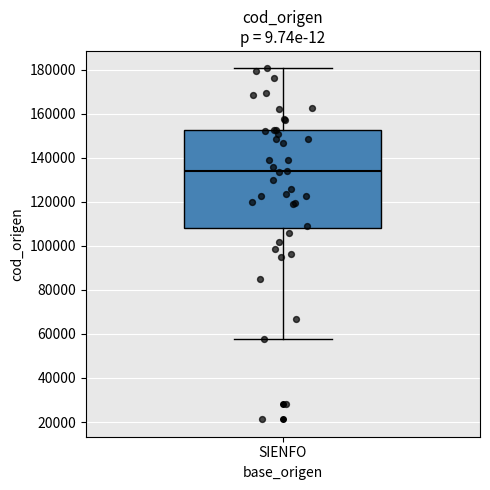

Read this box plot against the y-axis: the position of the median line, the range covered by the box, and the ends of both whiskers. The values are not printed on the chart, so give them approximately, as read against the axis.

median 134000, box 108000 to 152000, whiskers 58000 to 180000